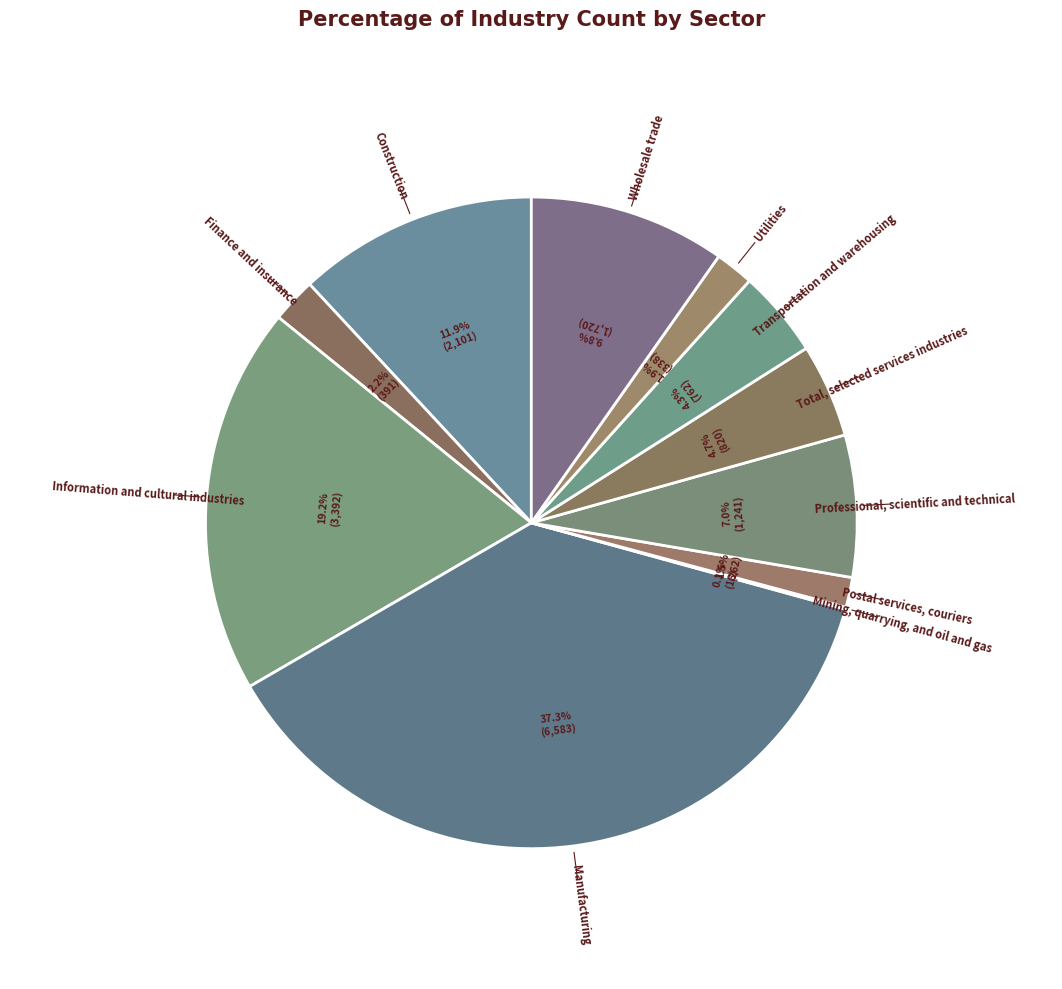

Combined, do Manufacturing and Utilities account for over 50%?

No